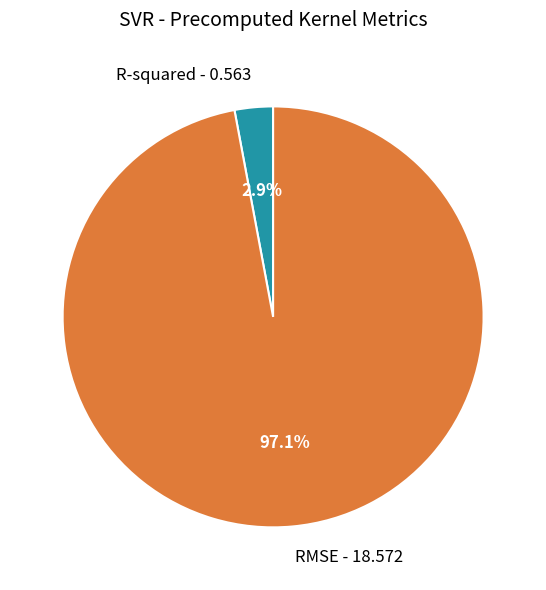

What is the largest slice in the pie chart?

RMSE